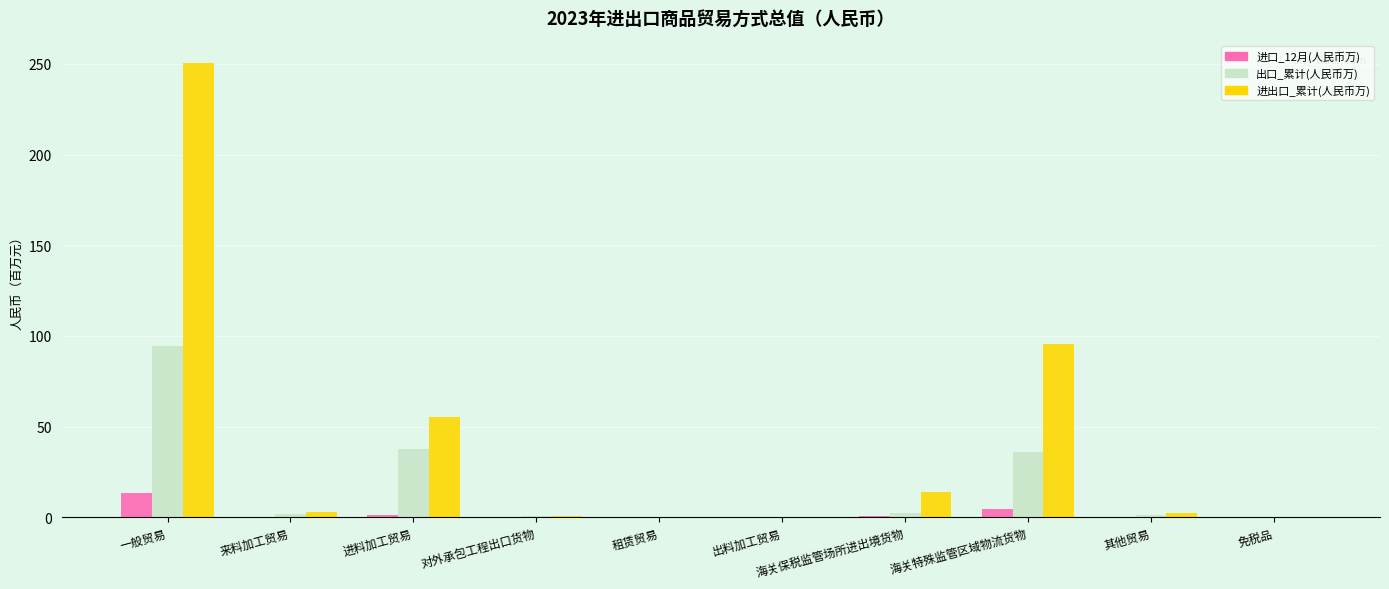

What is the sum of the 出口_累计(人民币万) values at 海关保税监管场所进出境货物 and 免税品?

2.4